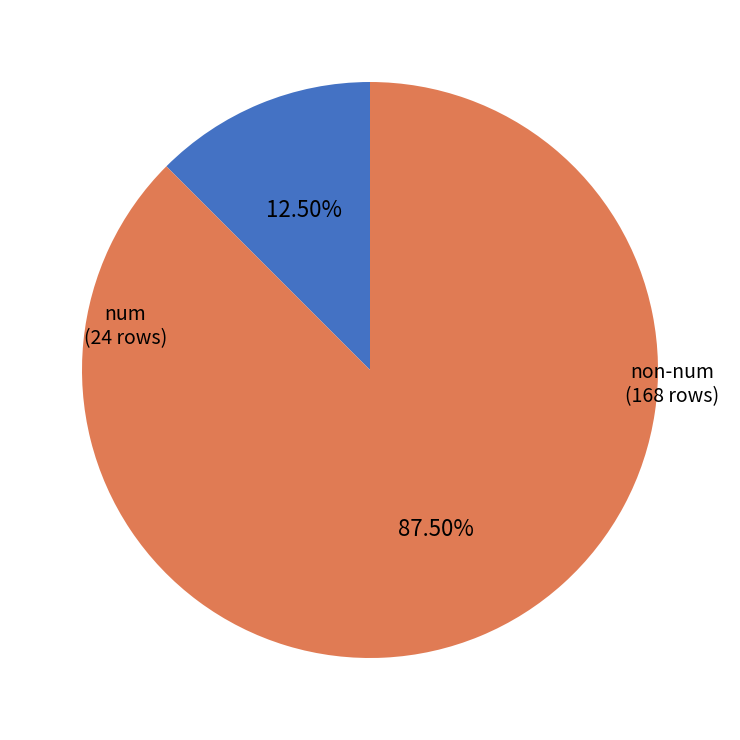

Is there a majority slice in this chart?

Yes